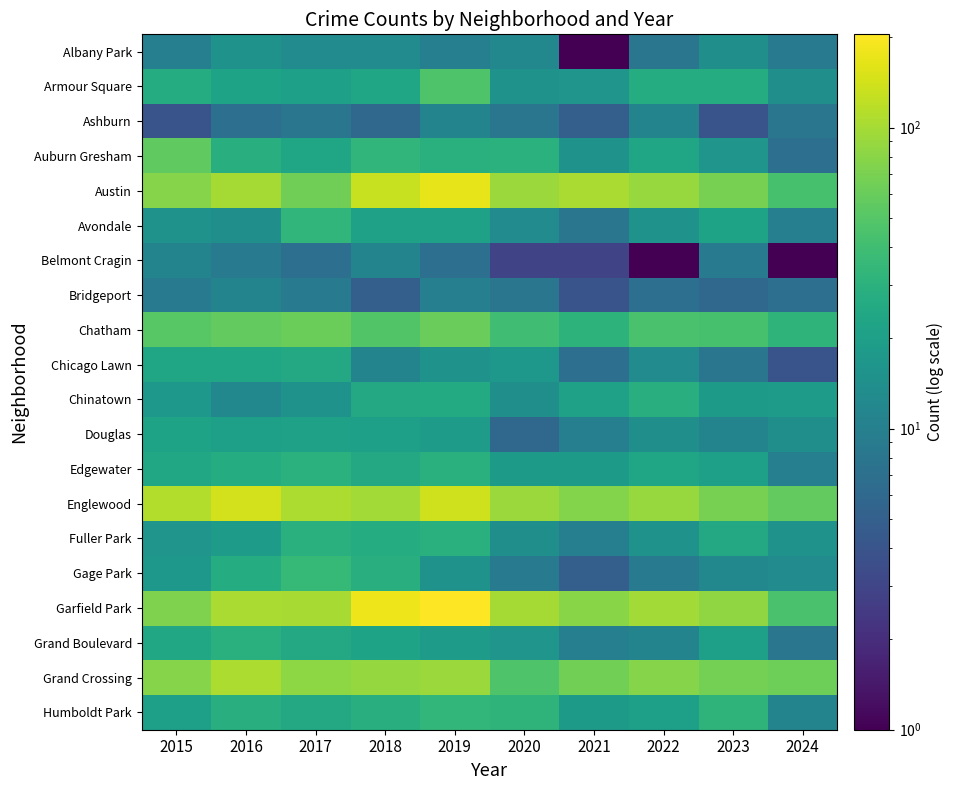

Which series changed the most between 2015 and 2022?

Auburn Gresham